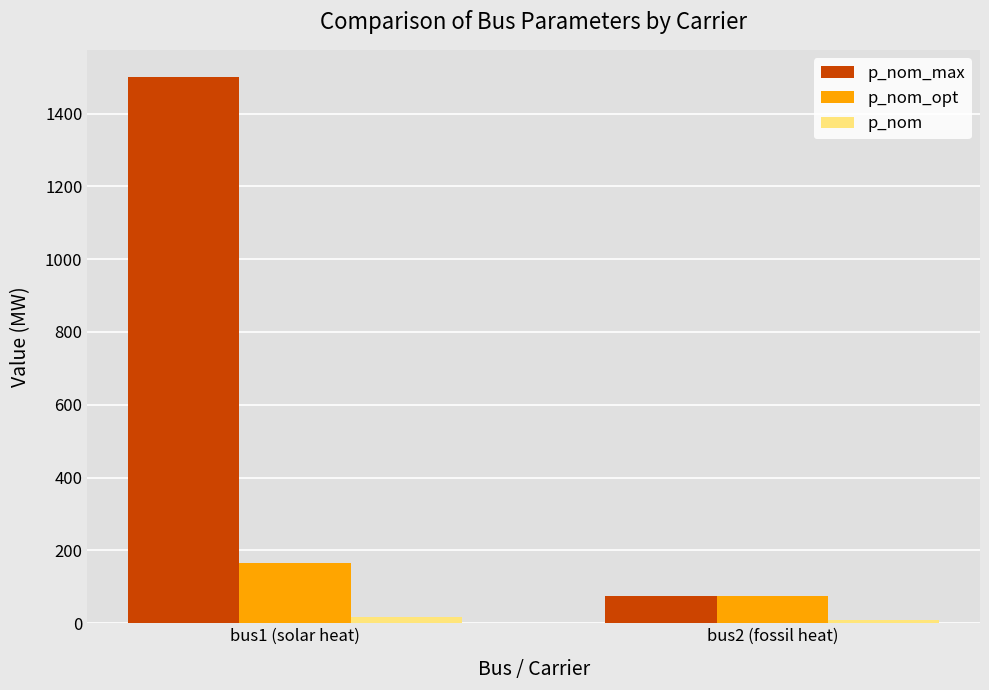

What is the total value across all series at bus1 (solar heat)?

1682.4